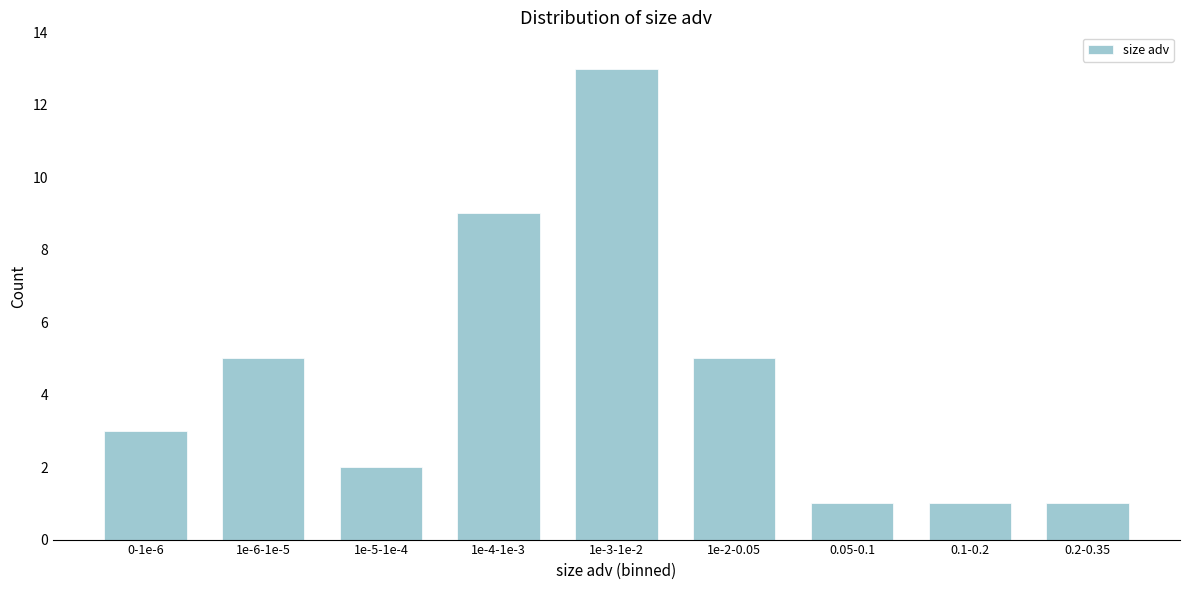

Reading left to right, list all the values displayed in this chart.

0-1e-6=3	1e-6-1e-5=5	1e-5-1e-4=2	1e-4-1e-3=9	1e-3-1e-2=13	1e-2-0.05=5	0.05-0.1=1	0.1-0.2=1	0.2-0.35=1